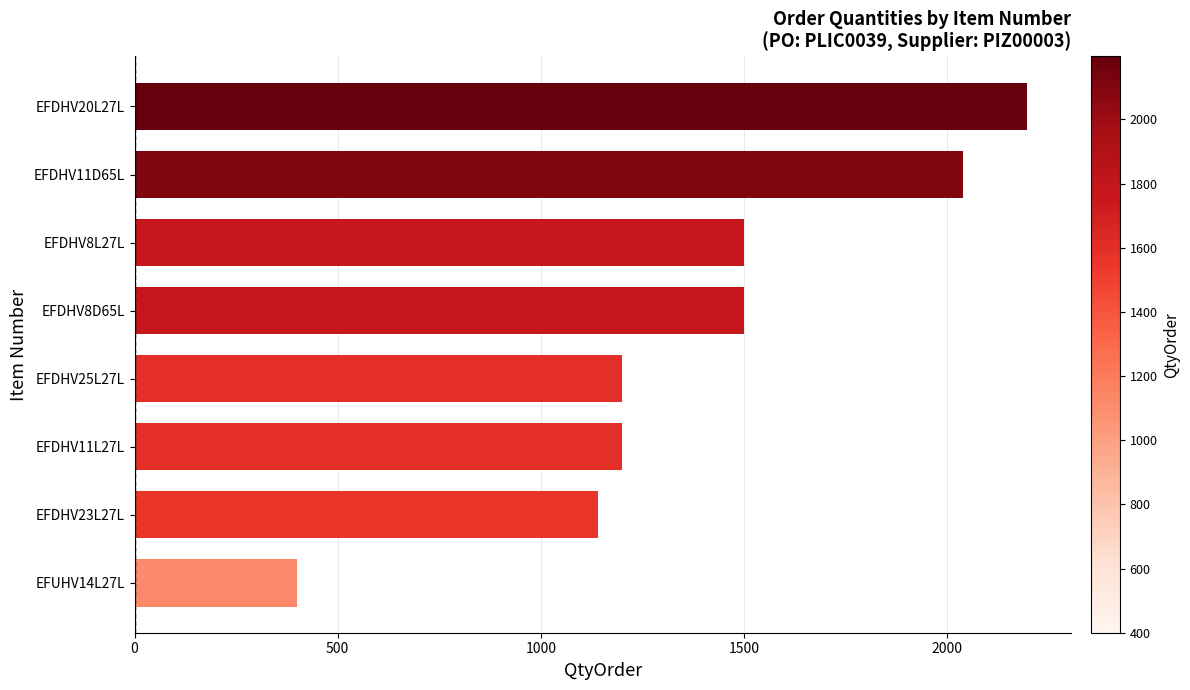

What is the change in value from EFUHV14L27L to EFDHV25L27L?

+800